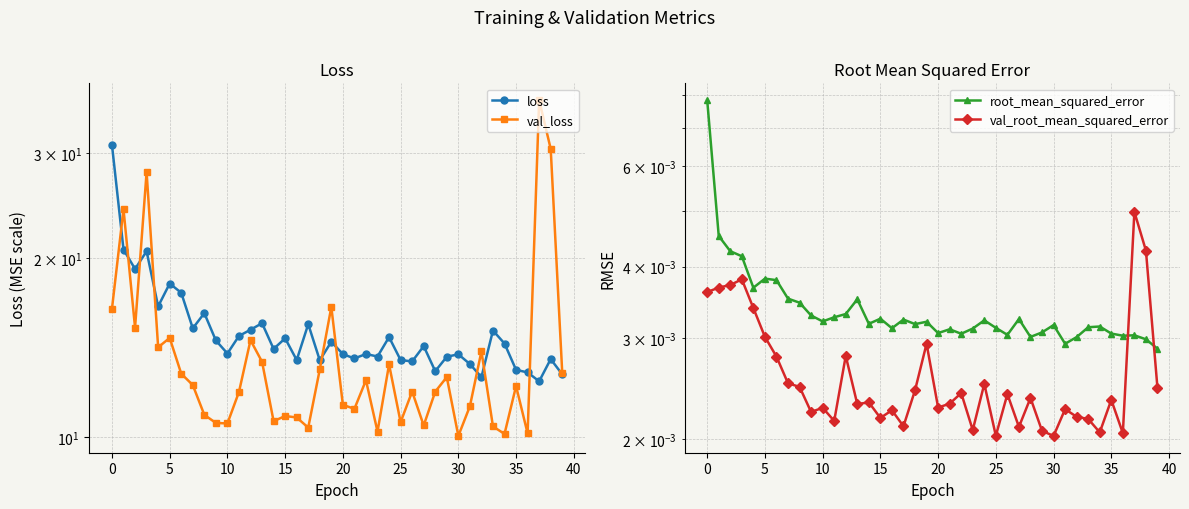

In root_mean_squared_error, how many points are lower than both neighbors (excluding endpoints)?

11